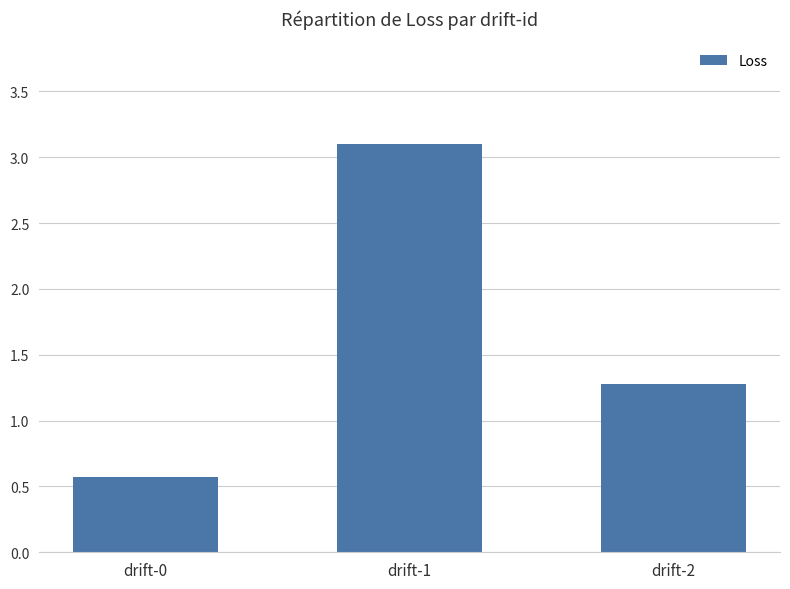

What is the difference between the maximum and minimum values?

2.5